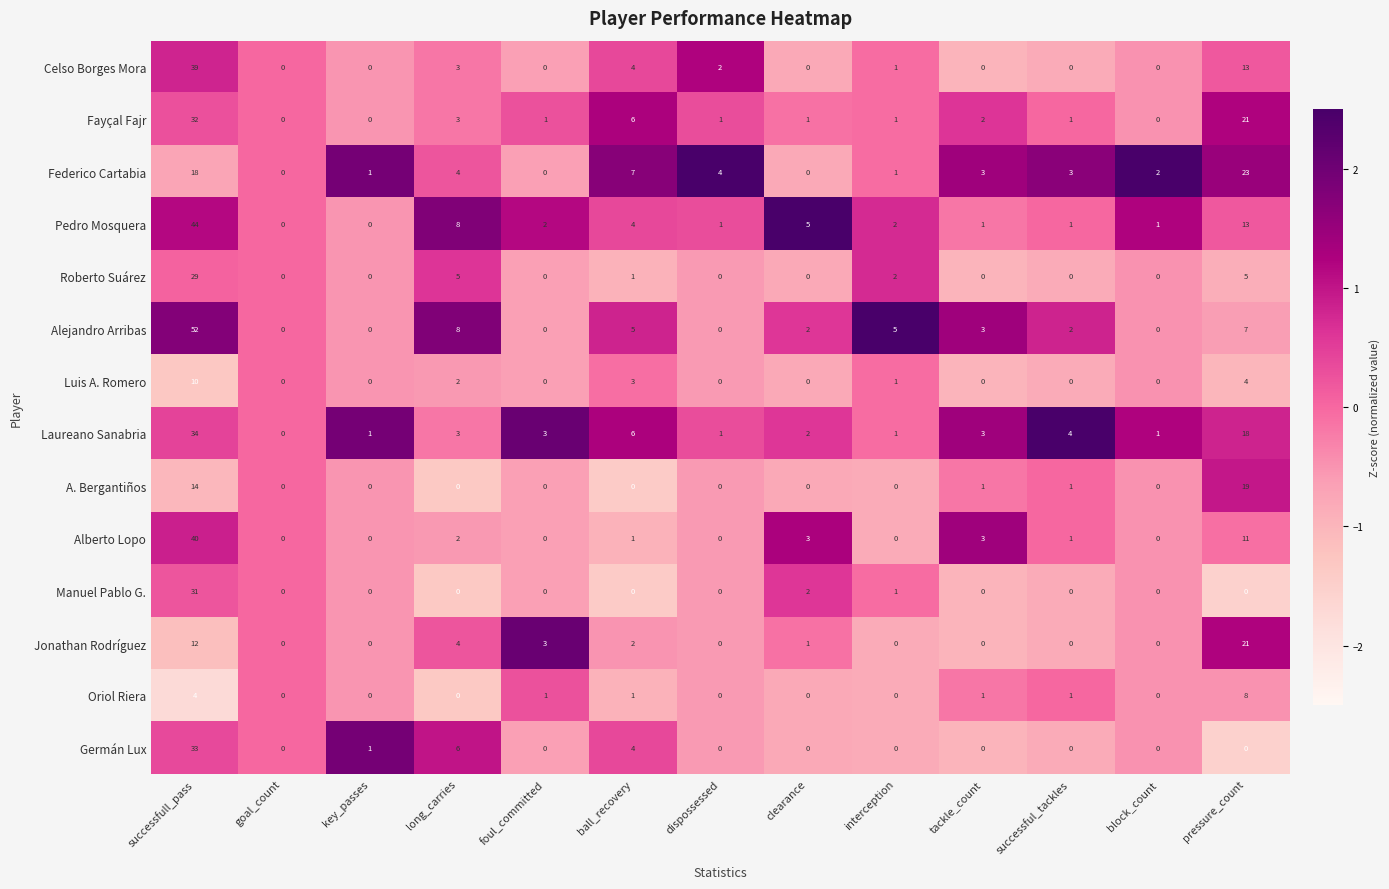

Which series has the widest spread of values?

Alejandro Arribas